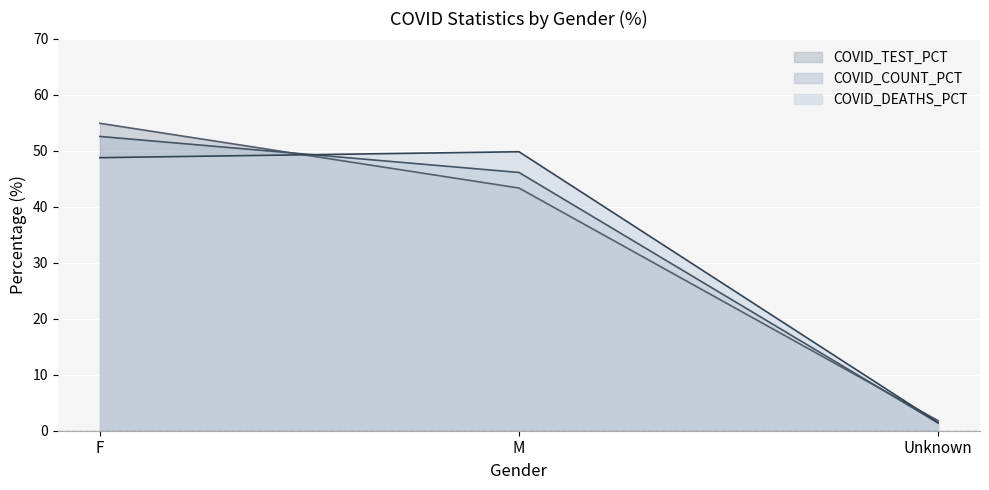

What is the label of the 3rd point from the left?

Unknown